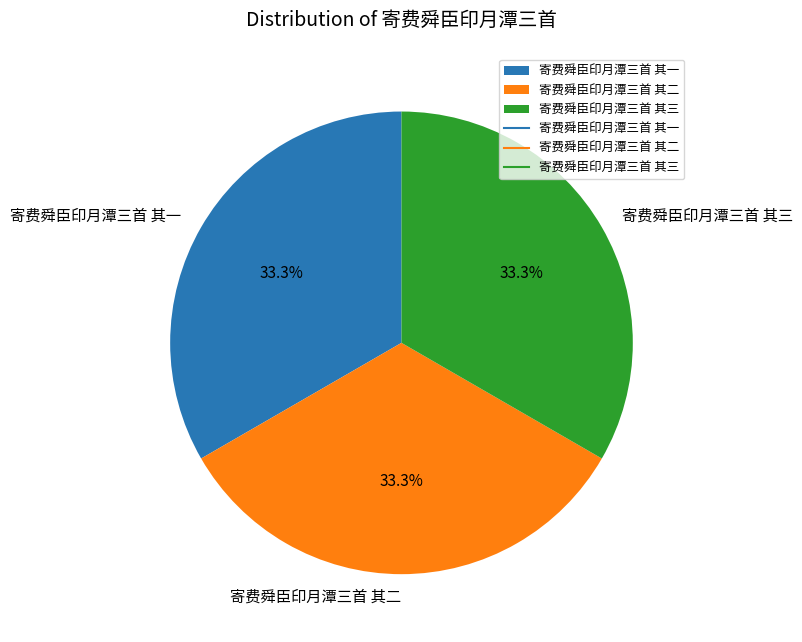

Count the number of slices in the pie.

3